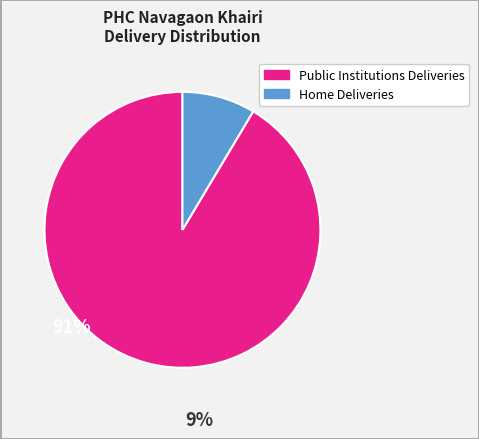

Is there a majority slice in this chart?

Yes